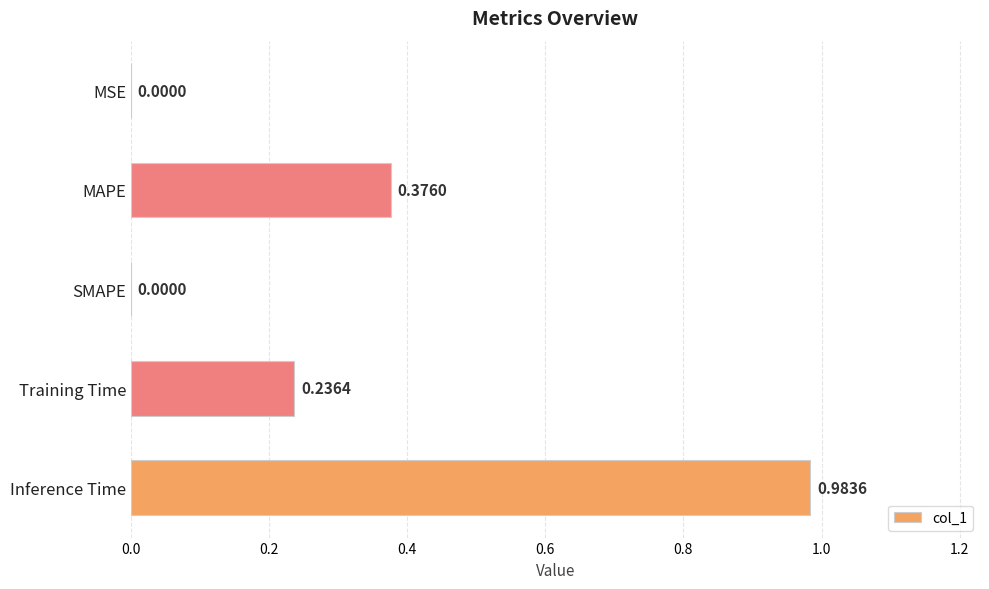

Which category has the highest value across all series?

Inference Time